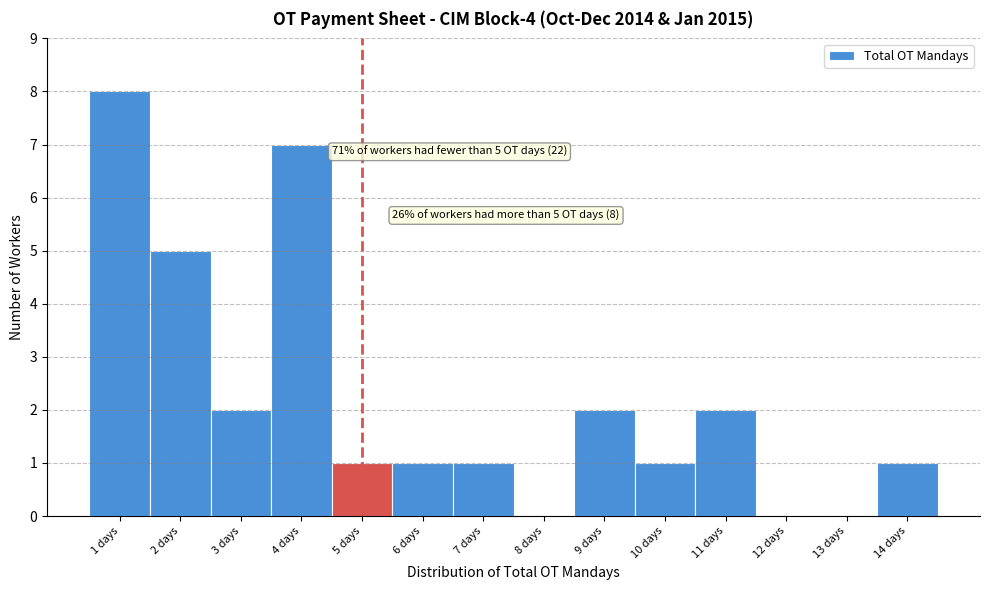

Which range on the x-axis has the tallest bar?

0.5 to 1.5